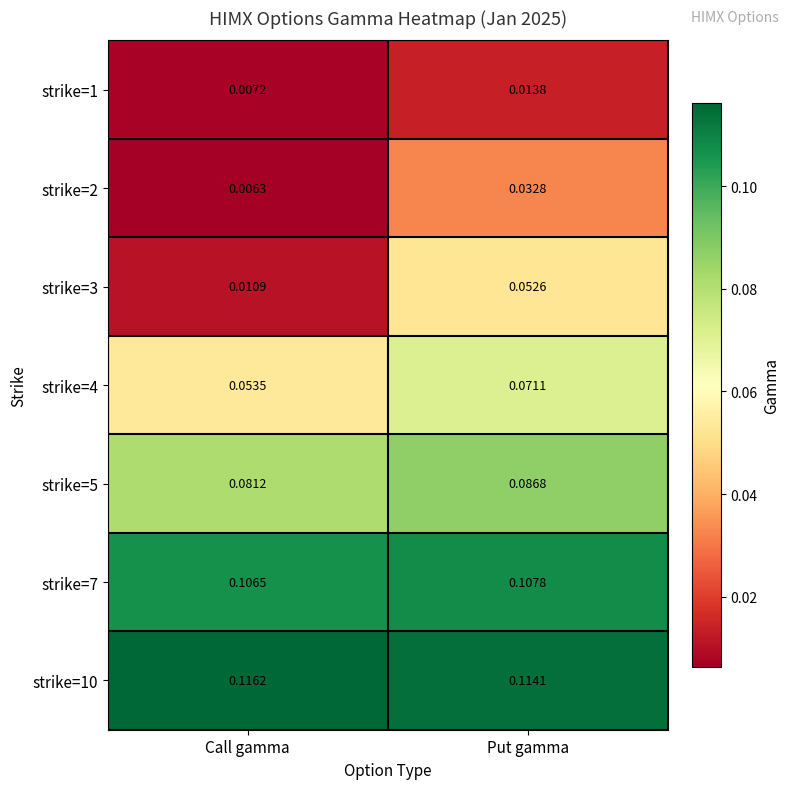

Between Call gamma and Put gamma, which series saw the biggest shift?

strike=3